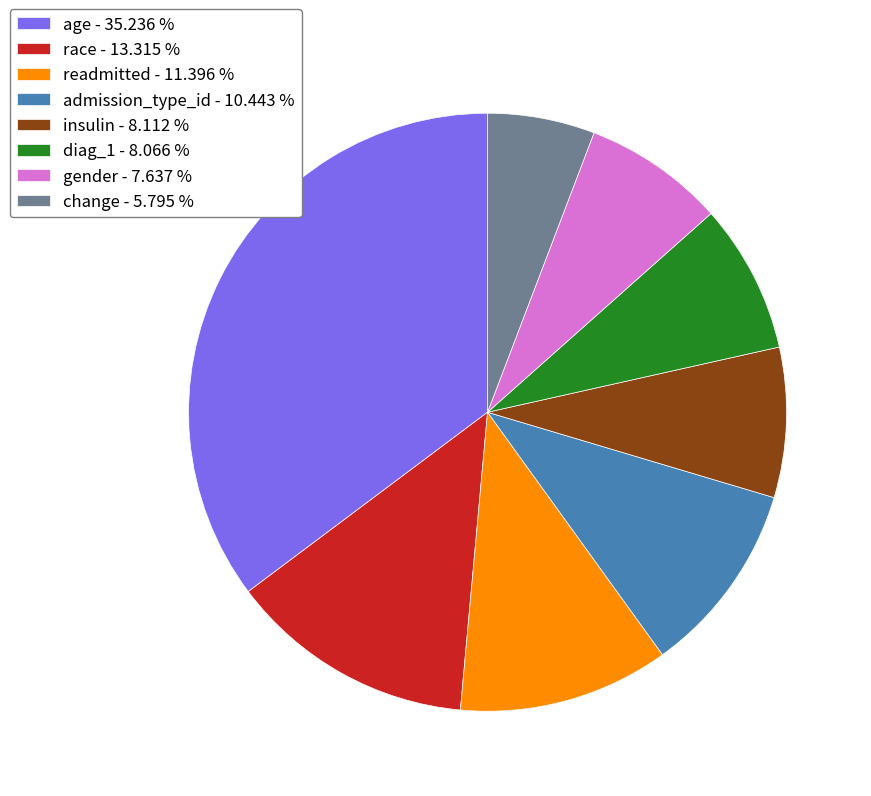

Do race - 13.315 % and insulin - 8.112 % together represent more than half of the pie?

No